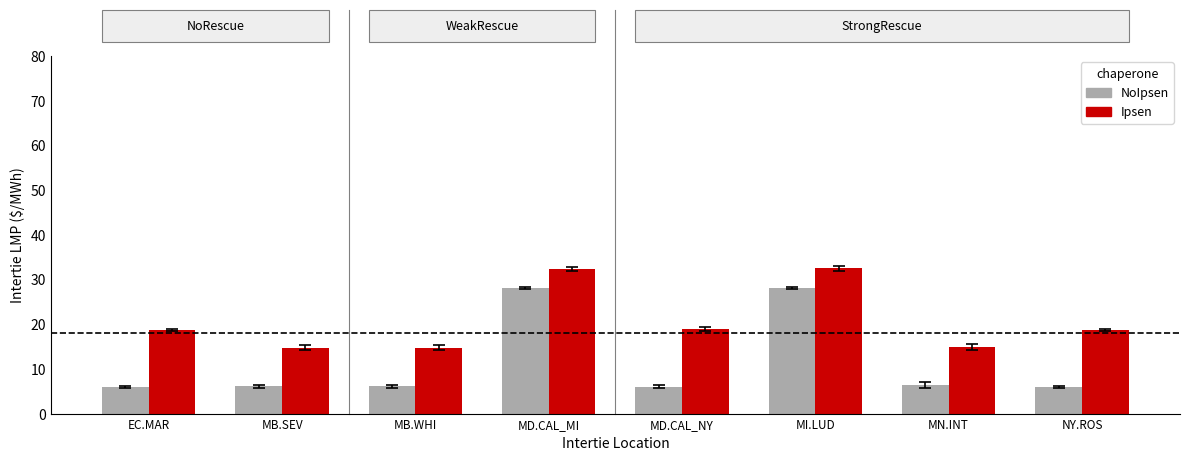

Are the bars horizontal?

No